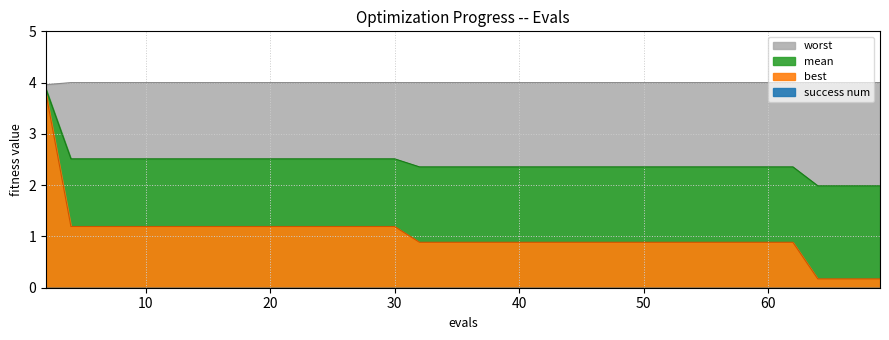

True or false: worst and mean cross at least once.

False